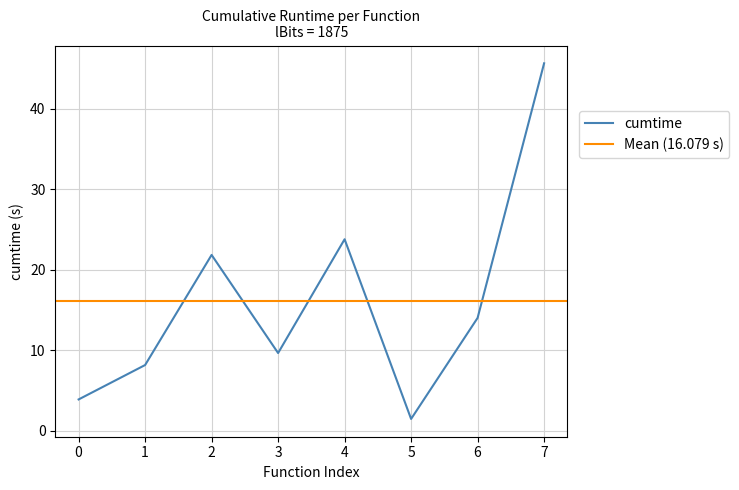

The value of cumtime at 4 is 36.1. True or false?

False